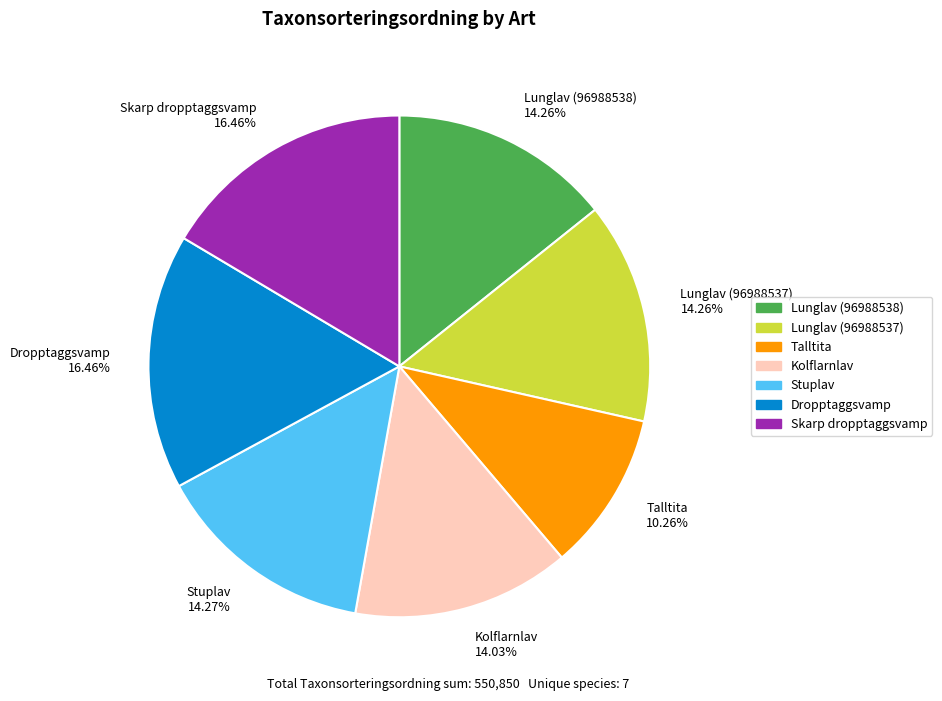

To the nearest percent, what is the difference between the largest and smallest slice percentages?

6%